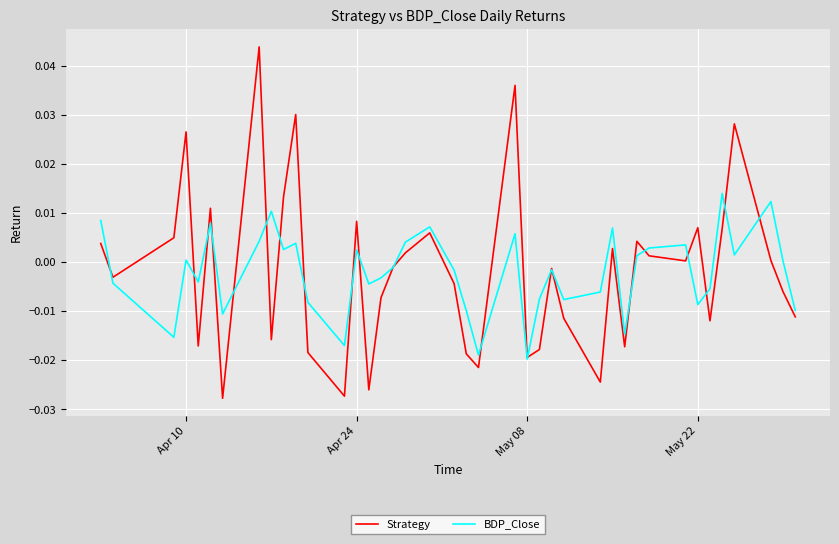

List the series in order of their peak value, highest first.

Strategy, BDP_Close